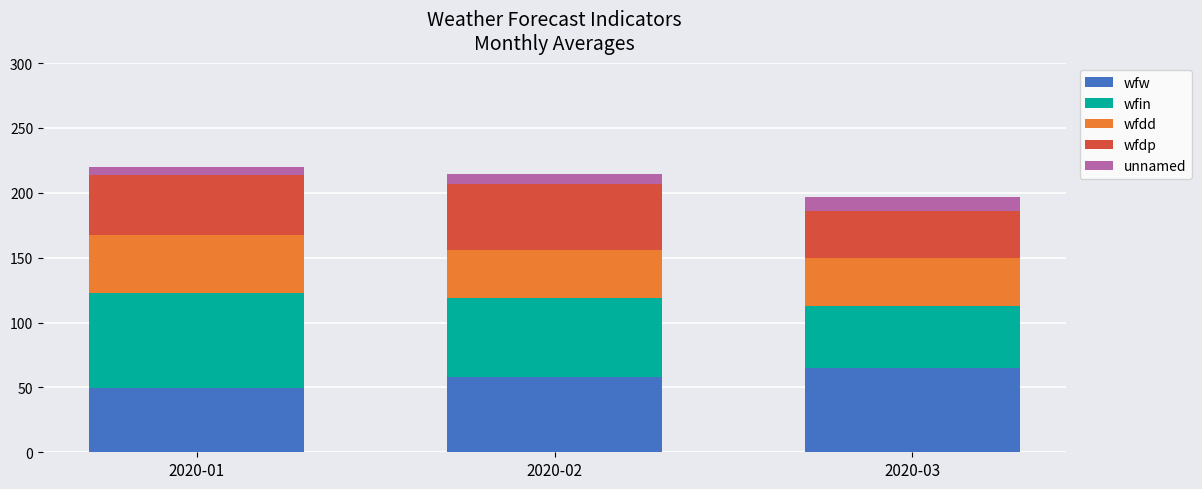

What is the difference between the second highest and minimum values in the wfw series?

8.0